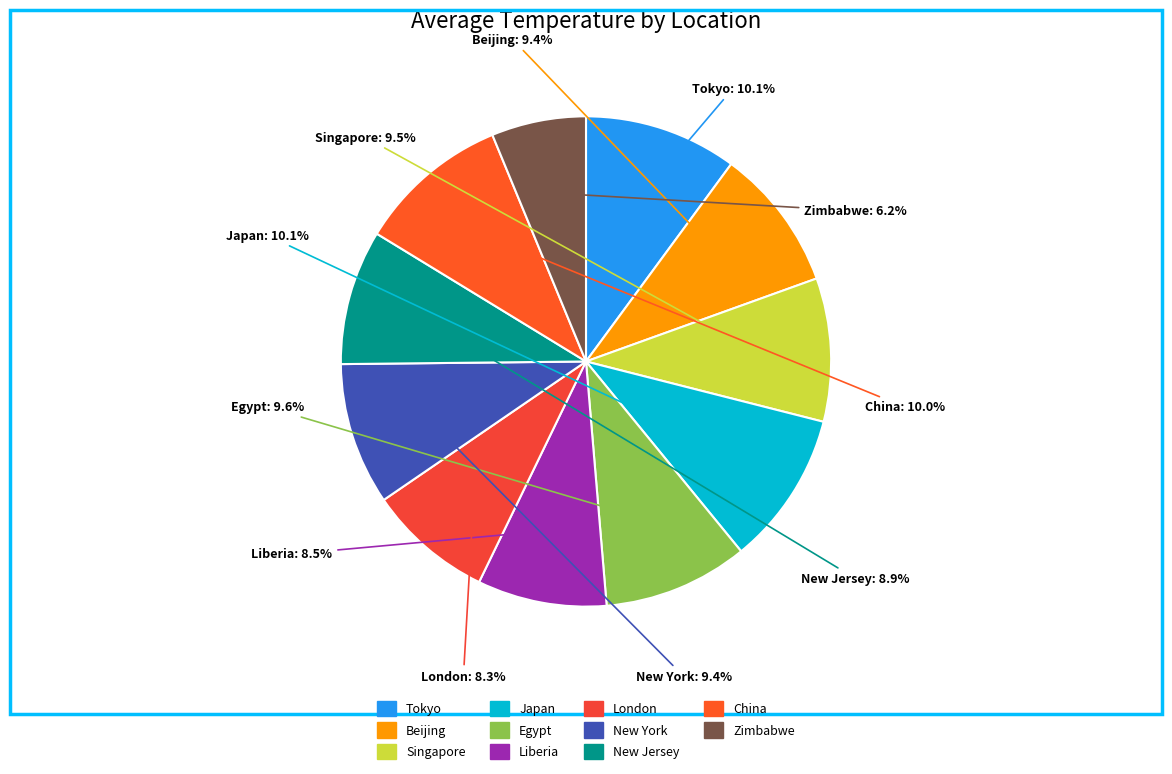

Is it true that Singapore is 23% of the pie?

False